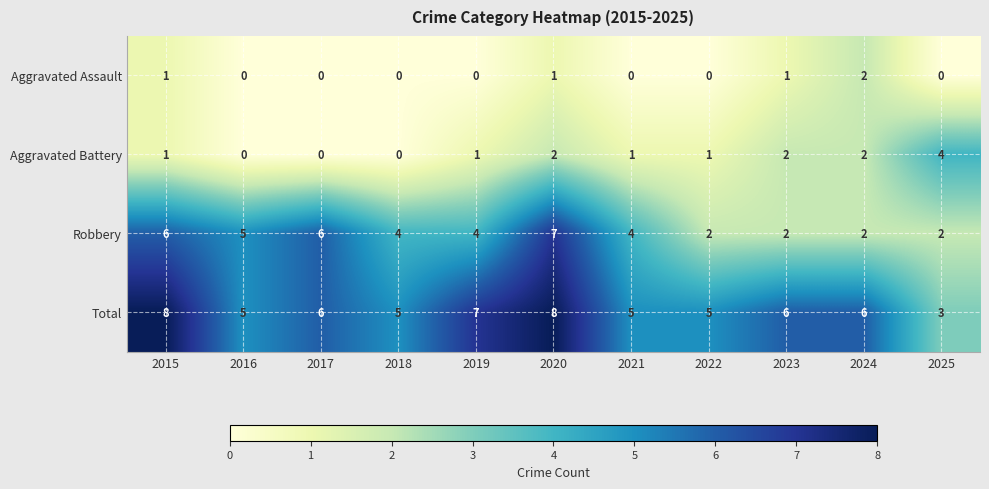

Count the number of data series in this chart.

4